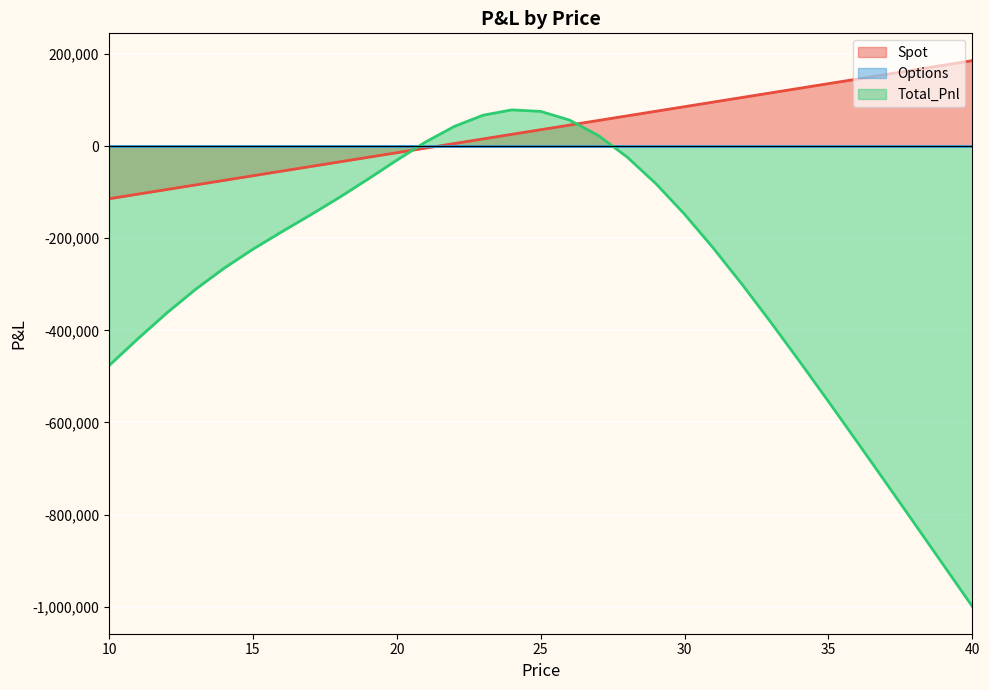

Where do Spot and Total_Pnl first cross each other?

20 and 21